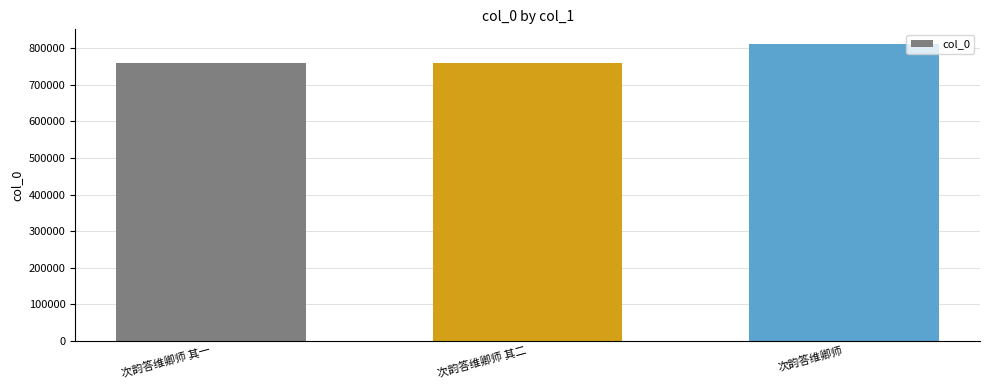

How many data points are less than 760040?

1